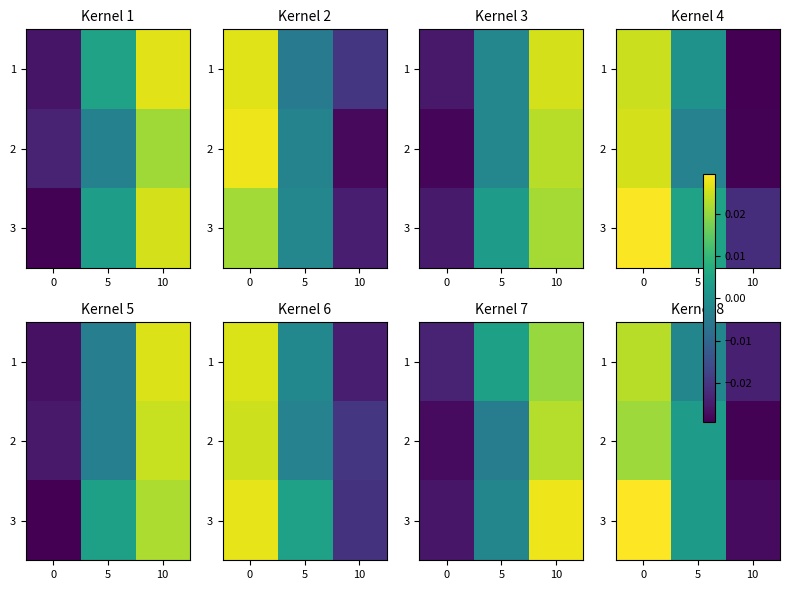

The value of 1 at 5 is -0.0. True or false?

True